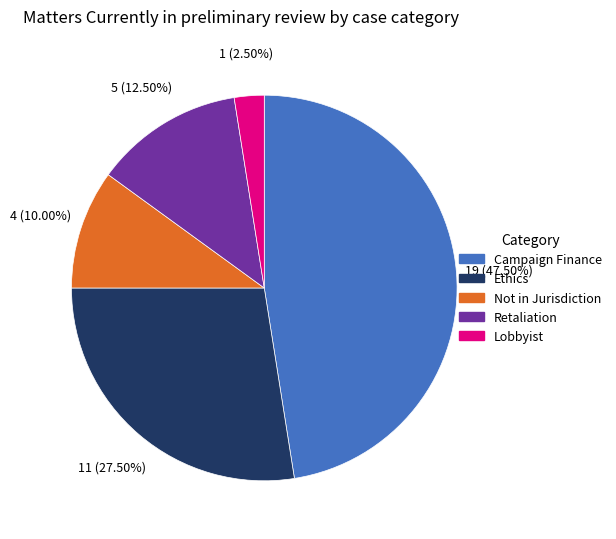

Does any single category account for the majority?

No